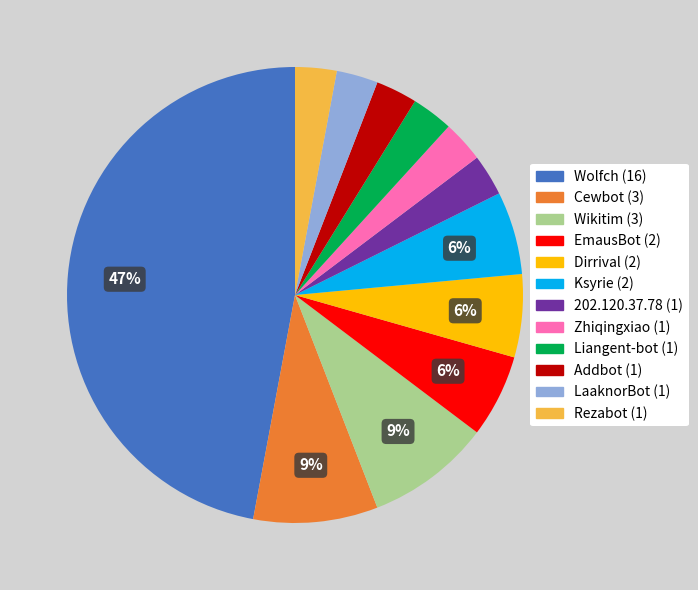

Count the number of slices in the pie.

12